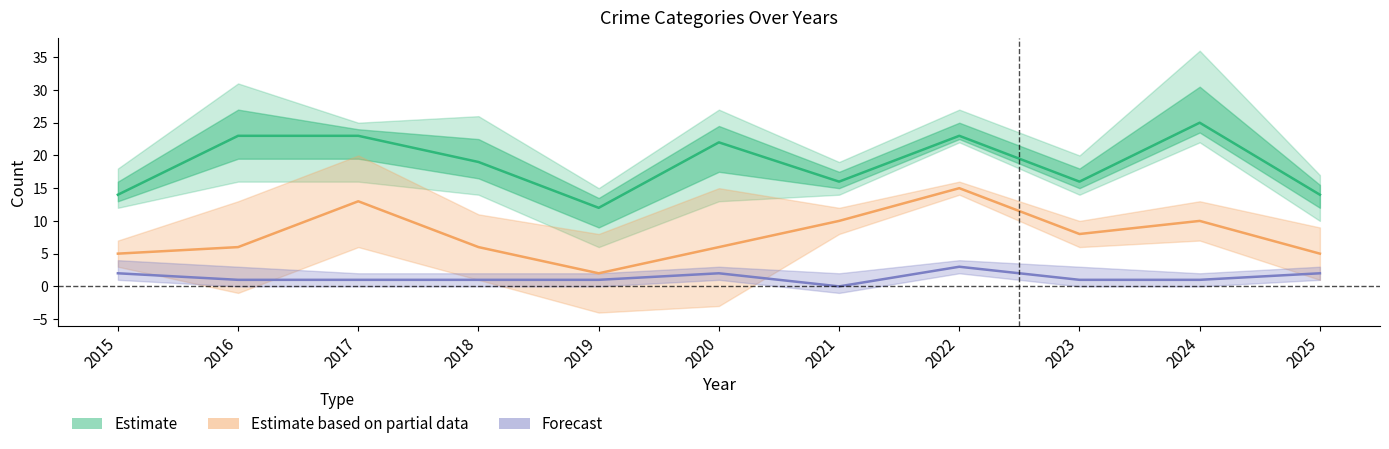

Where is the first local maximum for Criminal Sexual Assault?

2020